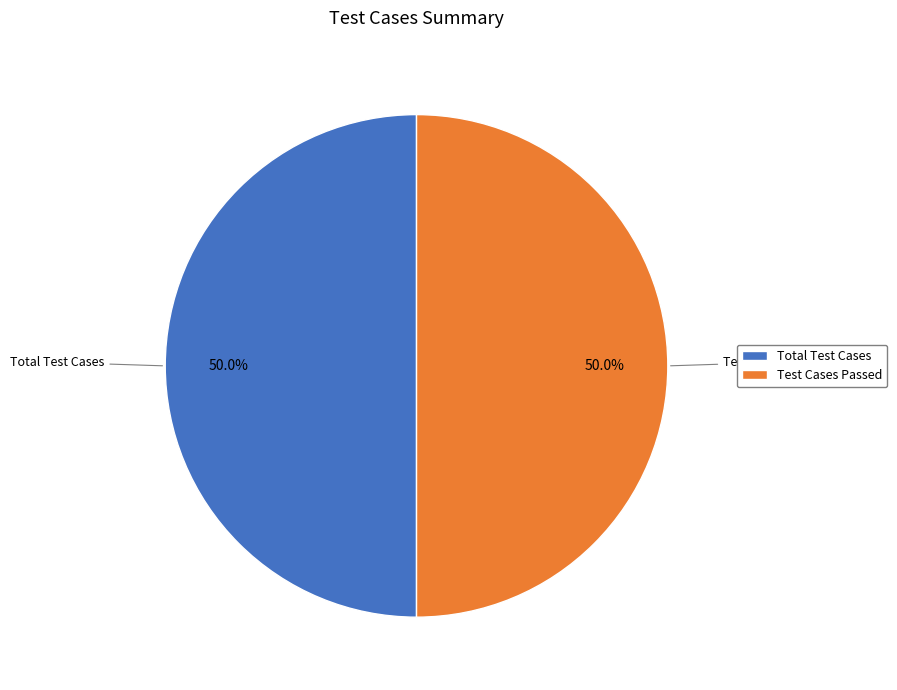

To the nearest percent, what portion does Test Cases Passed represent?

50%